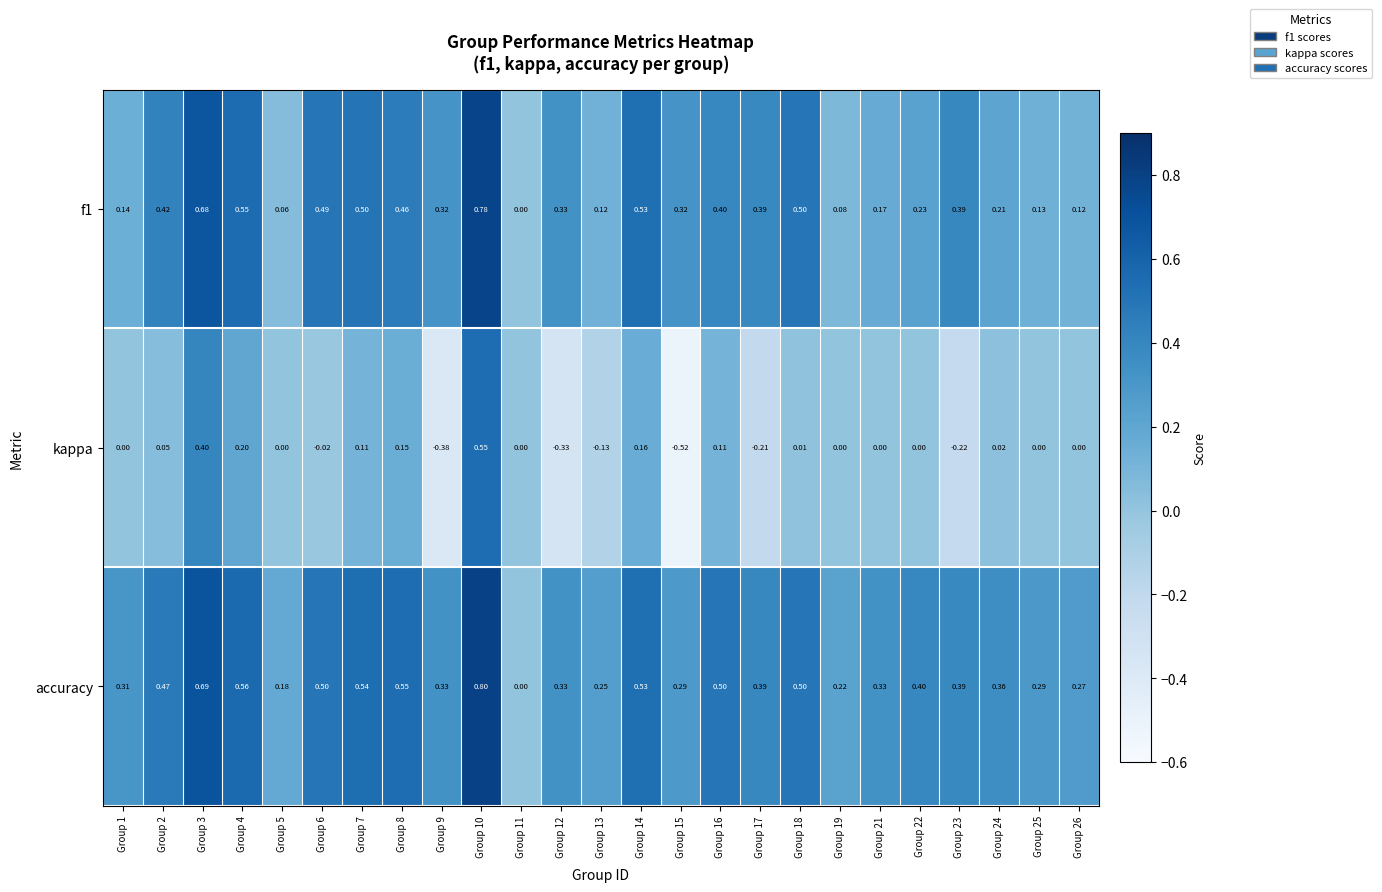

Is the value of kappa at Group 4 greater than the value of f1 at Group 13?

Yes